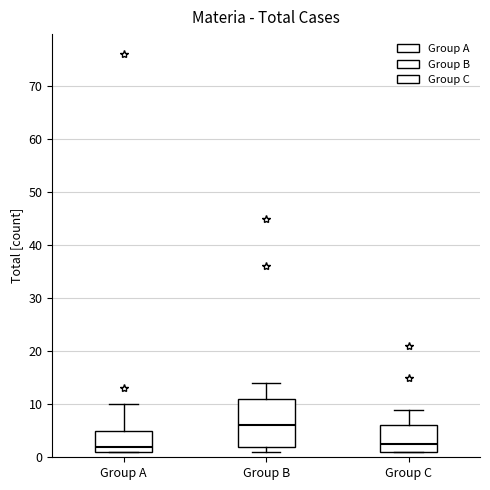

Reading left to right, transcribe this box plot: for each box, give where its median line is, the range the box spans, and where its two whiskers end, as read against the y-axis. The values are not printed on the chart, so give them approximately, as read against the axis.

Group A: median 2, box 1 to 5, whiskers 1 to 10
Group B: median 6, box 2 to 11, whiskers 1 to 14
Group C: median 3, box 1 to 6, whiskers 1 to 9